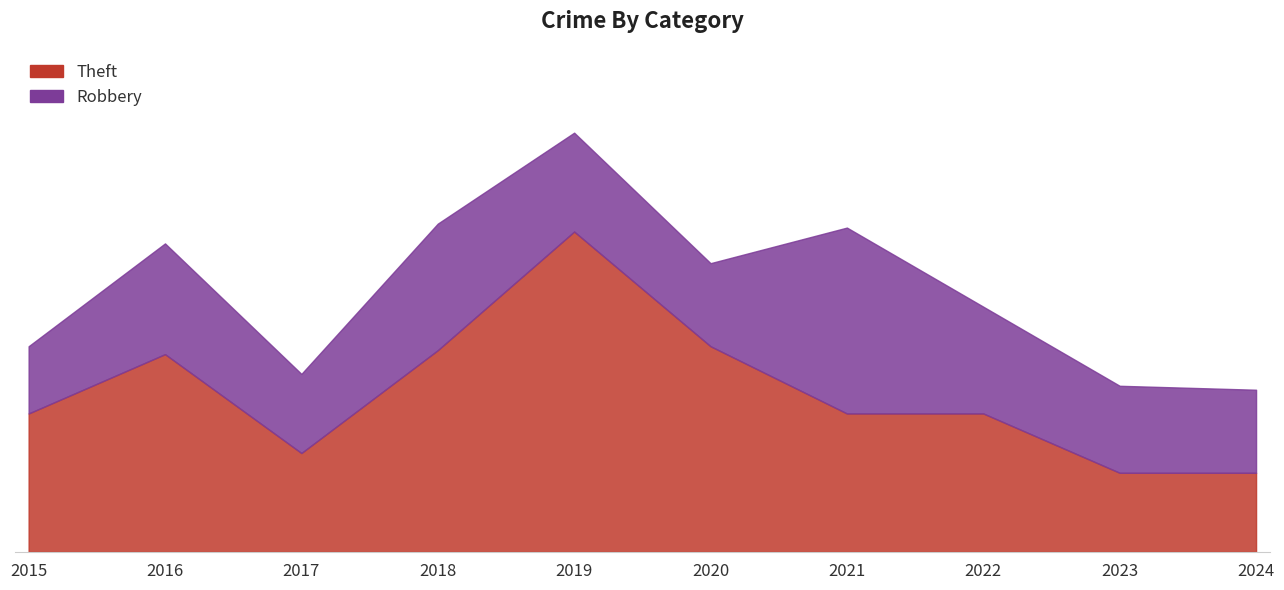

The value at 2019 is 81. True or false?

True